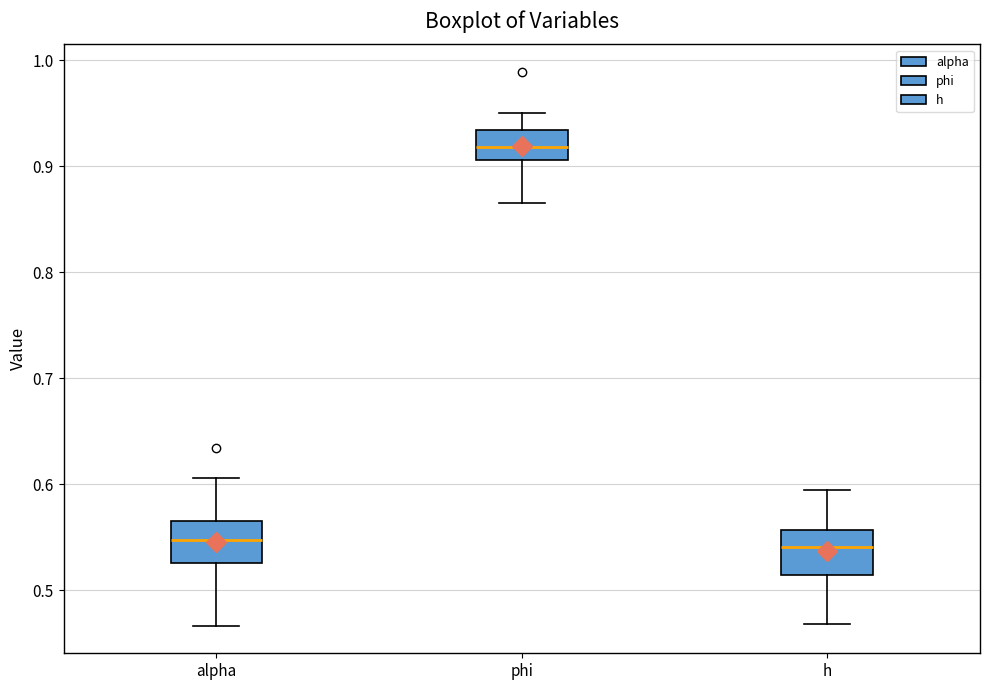

Where does the median line of the box for phi sit on the y-axis? The values are not printed on the chart, so give them approximately, as read against the axis.

0.92